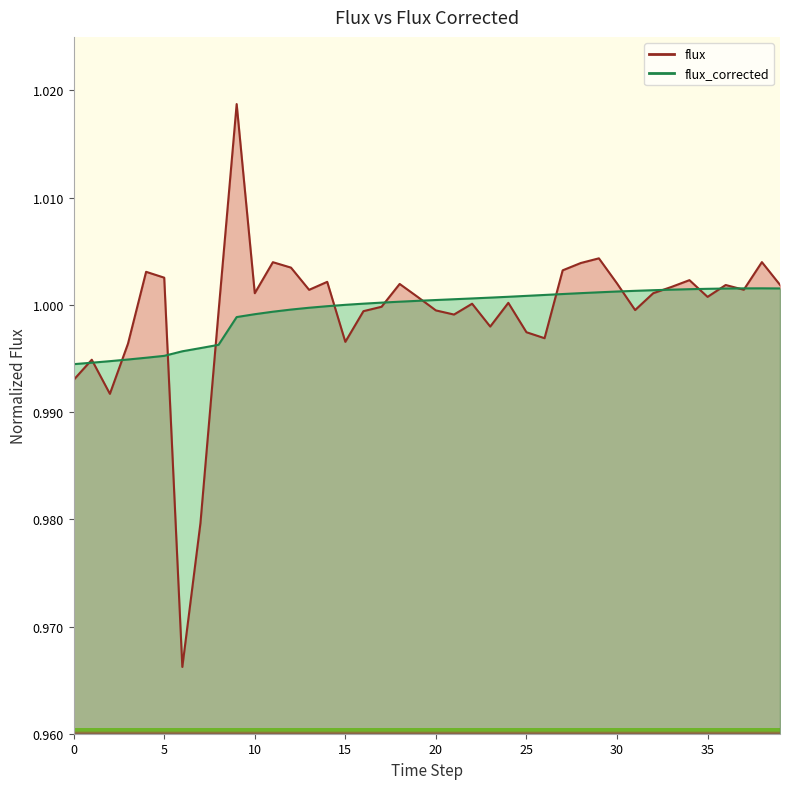

The value of flux_corrected at 0 is 1.0. True or false?

True